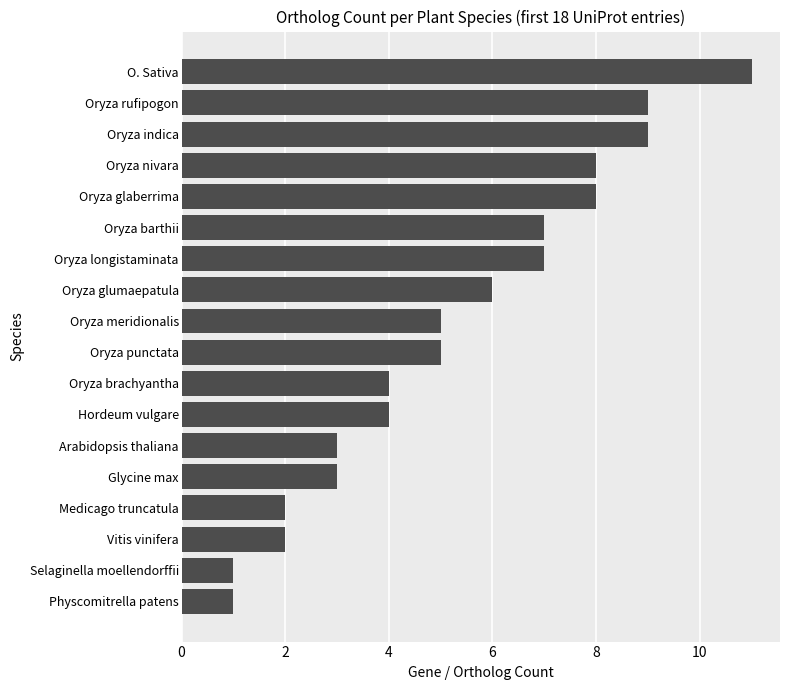

What is the greatest value displayed?

11